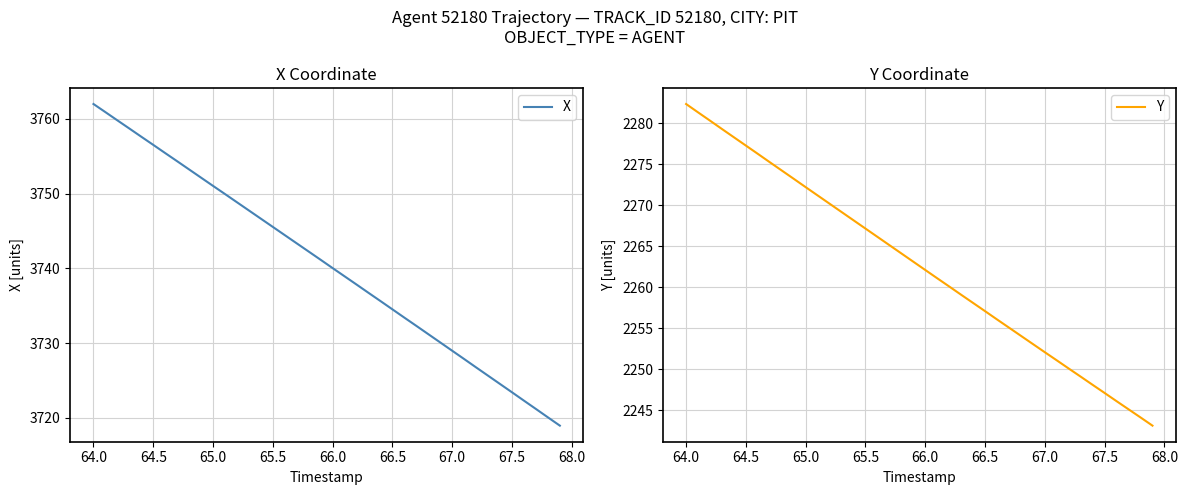

Count the number of categories in the chart.

40